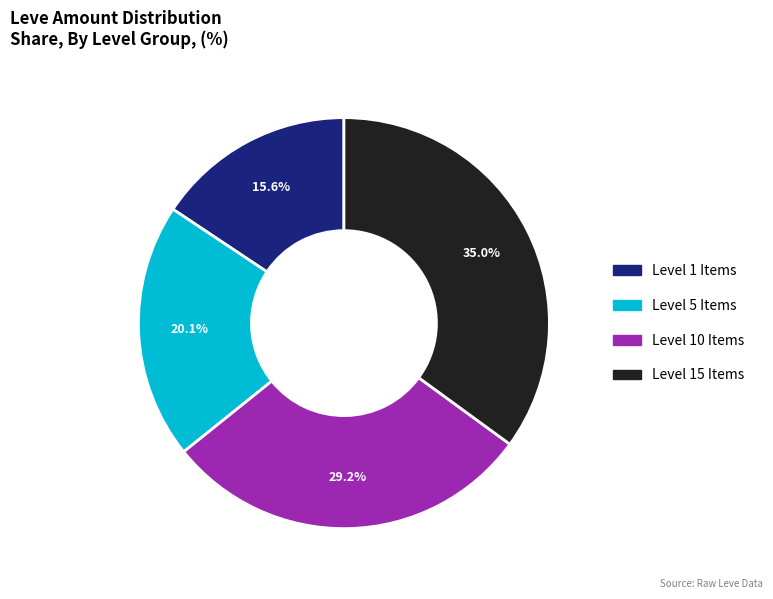

Does any single category account for the majority?

No